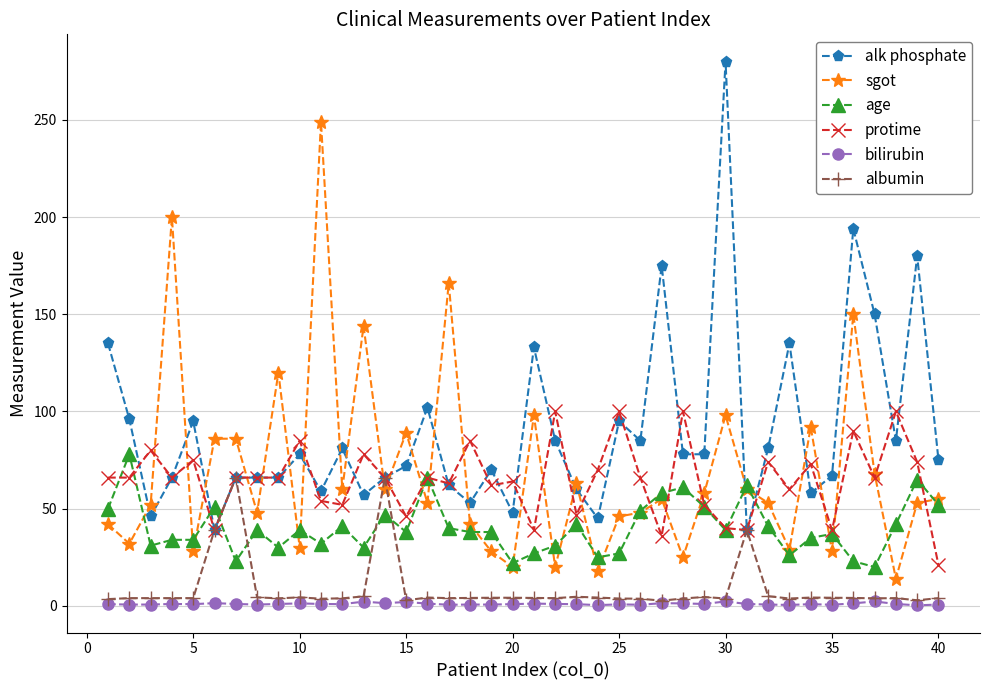

What is the sum of all bilirubin values?

41.5